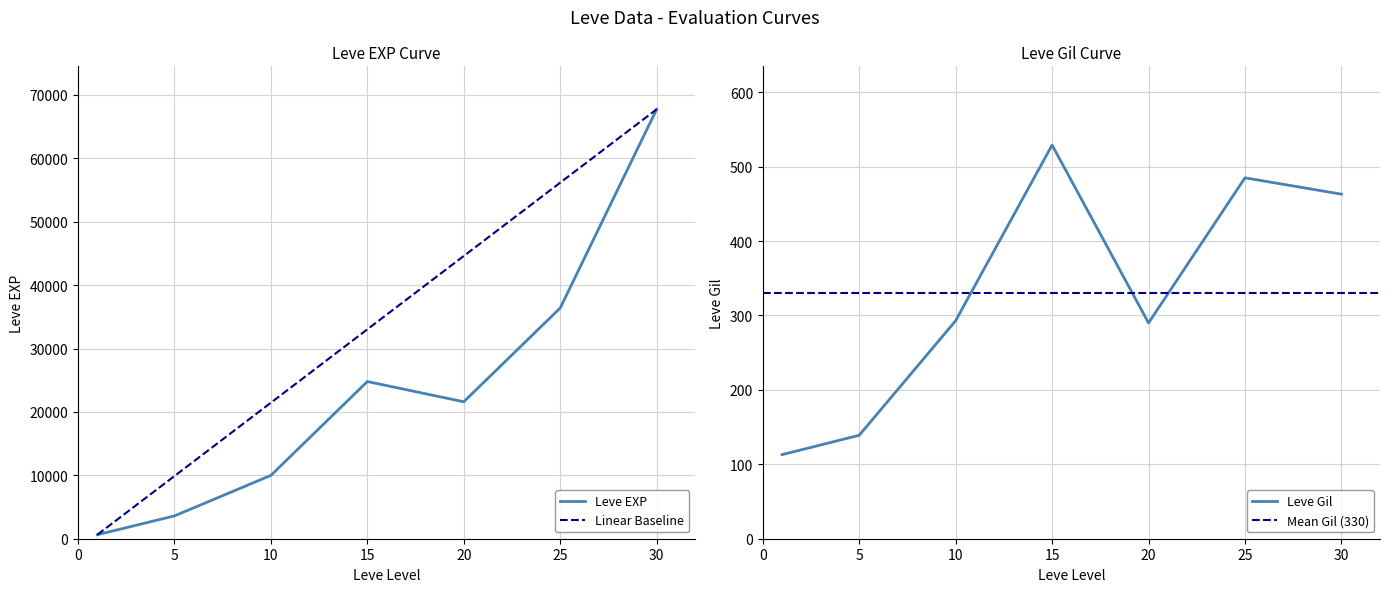

What is the value of the Leve EXP point at the 6th from the left?

36390